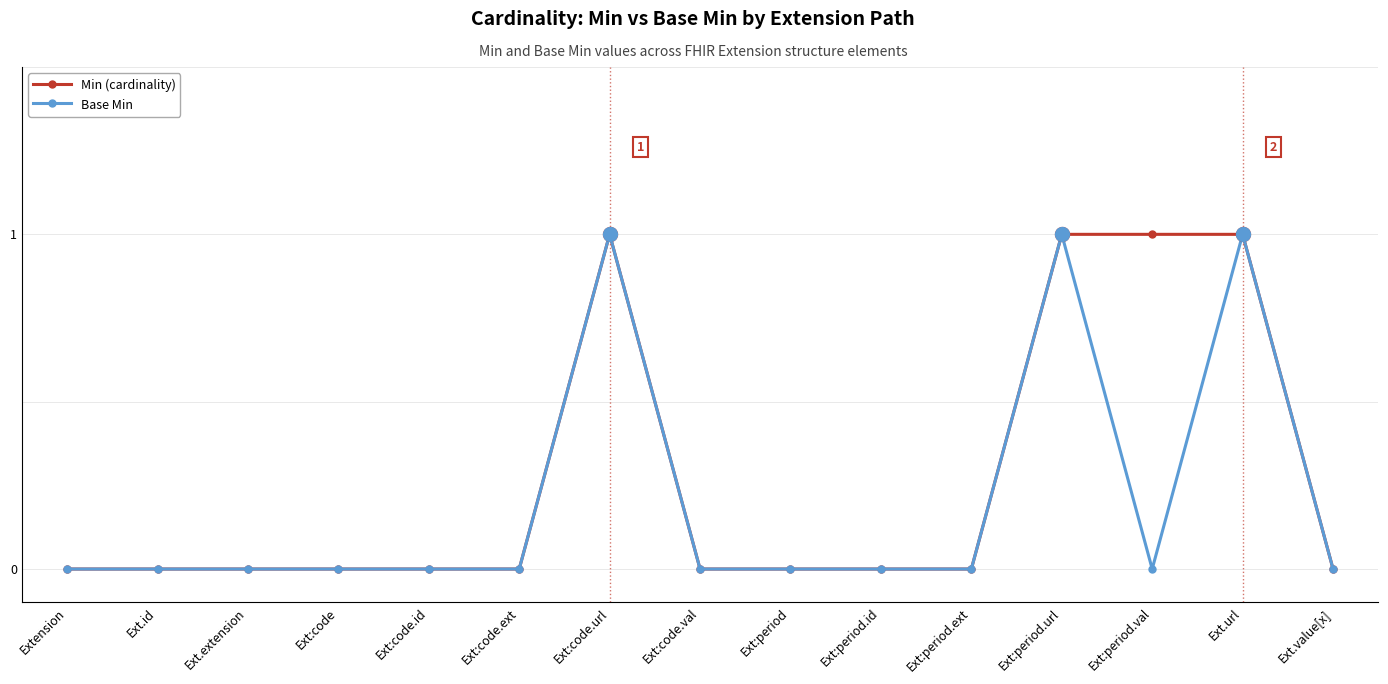

Is the value of Min (cardinality) at Ext:period.val greater than the value of Base Min at Ext:period.val?

Yes